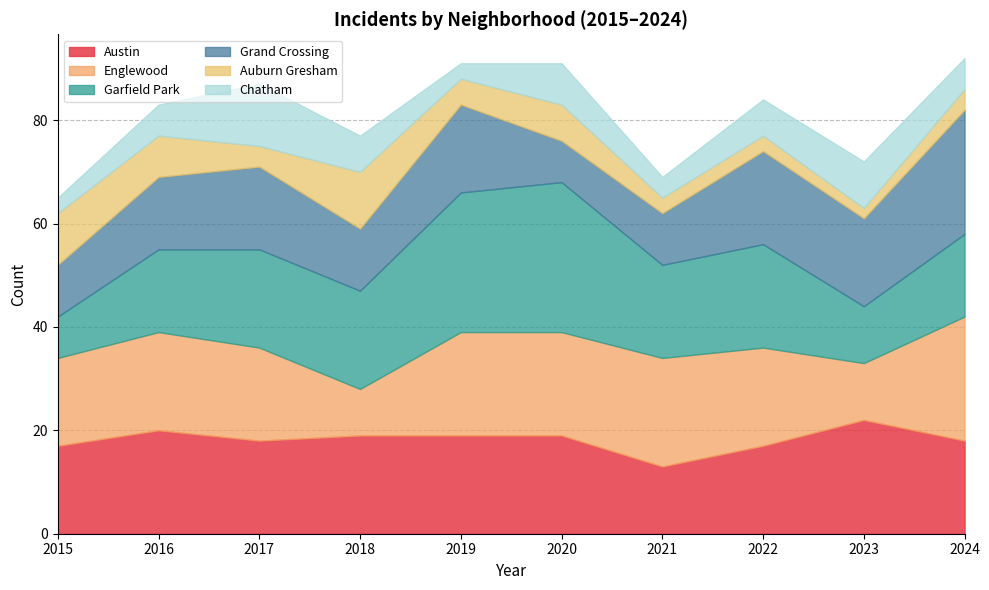

Reading left to right, list all the values displayed in this chart.

Austin: 17	20	18	19	19	19	13	17	22	18
Englewood: 17	19	18	9	20	20	21	19	11	24
Garfield Park: 8	16	19	19	27	29	18	20	11	16
Grand Crossing: 10	14	16	12	17	8	10	18	17	24
Auburn Gresham: 10	8	4	11	5	7	3	3	2	4
Chatham: 3	6	12	7	3	8	4	7	9	6